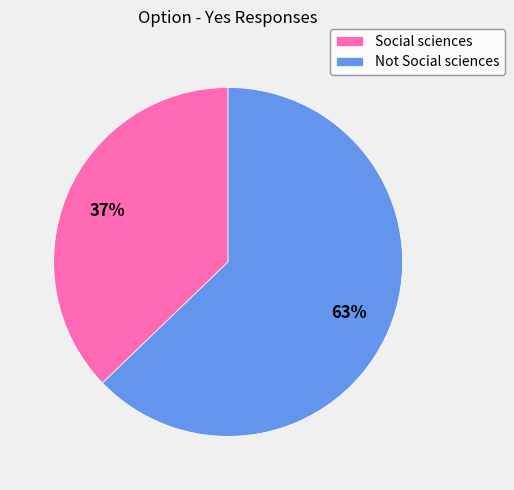

How many slices are in this pie chart?

2